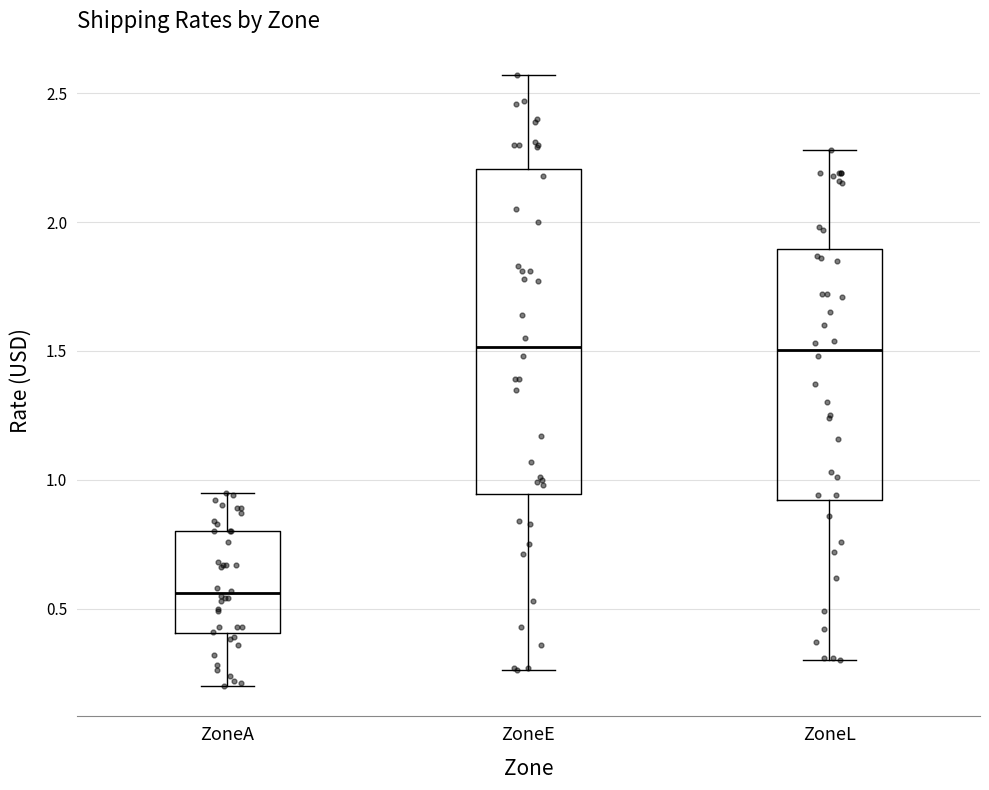

Reading left to right, transcribe this box plot: for each box, give where its median line is, the range the box spans, and where its two whiskers end, as read against the y-axis. The values are not printed on the chart, so give them approximately, as read against the axis.

ZoneA: median 0.55, box 0.40 to 0.80, whiskers 0.20 to 0.95
ZoneE: median 1.50, box 0.95 to 2.20, whiskers 0.25 to 2.55
ZoneL: median 1.50, box 0.90 to 1.90, whiskers 0.30 to 2.30